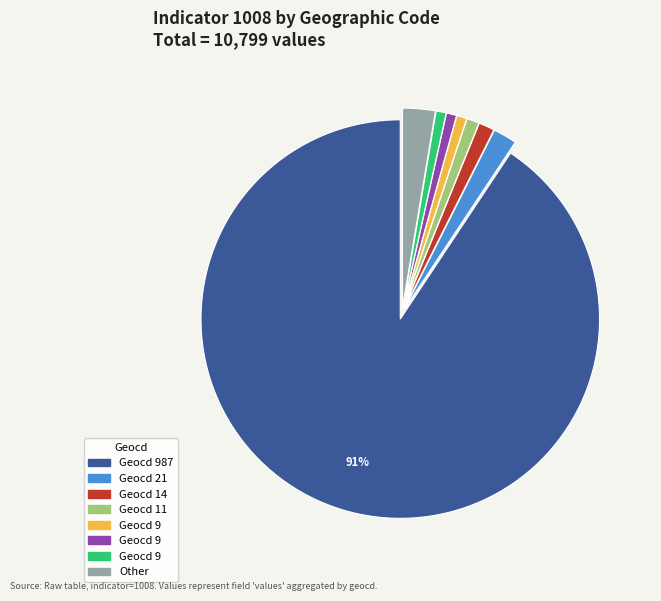

Does any single category account for the majority?

Yes